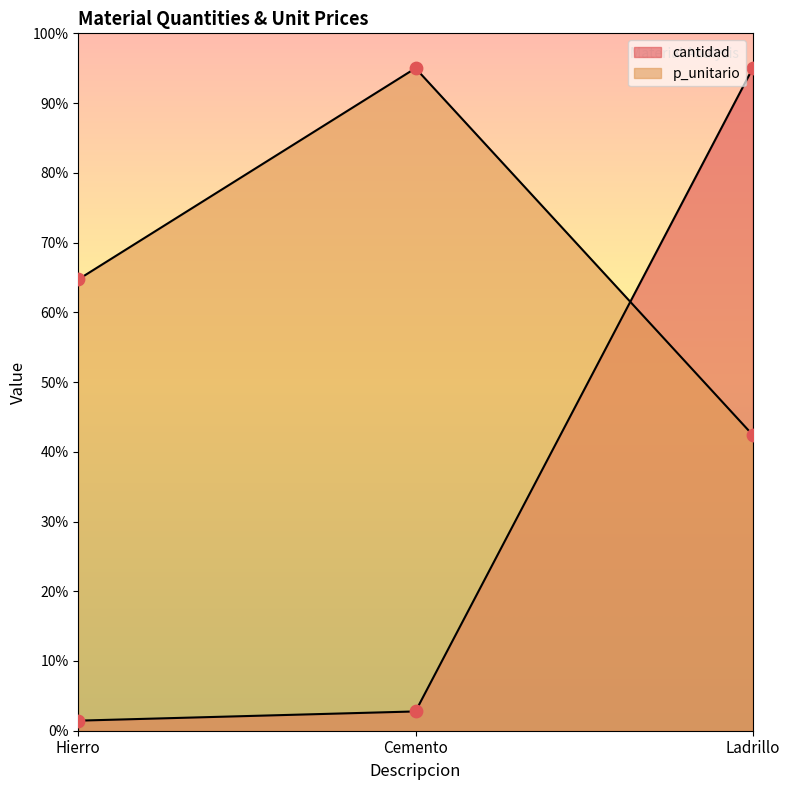

At which category is the sum across all series the highest?

Ladrillo